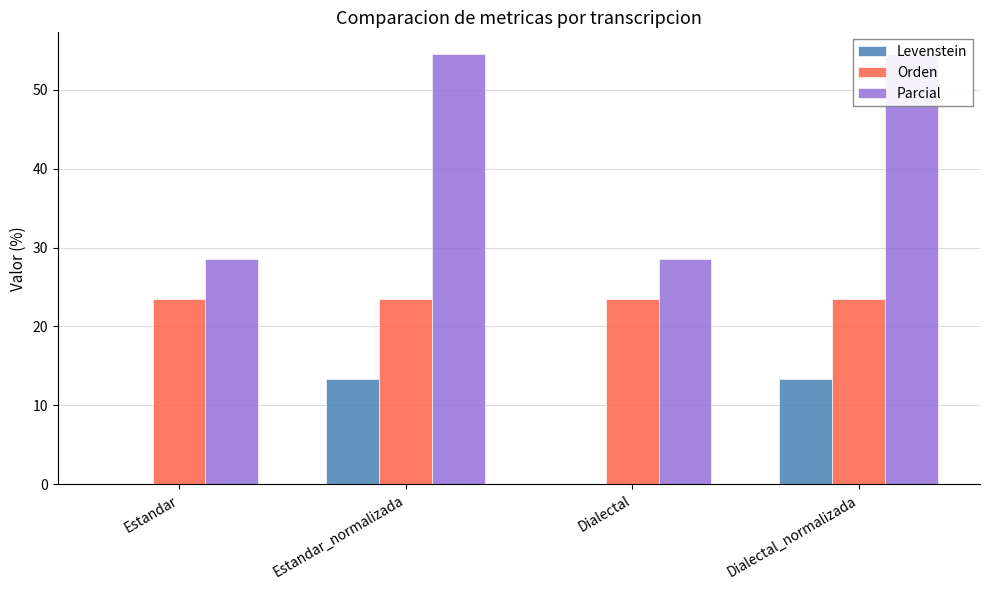

At which category is the sum across all series the highest?

Estandar_normalizada